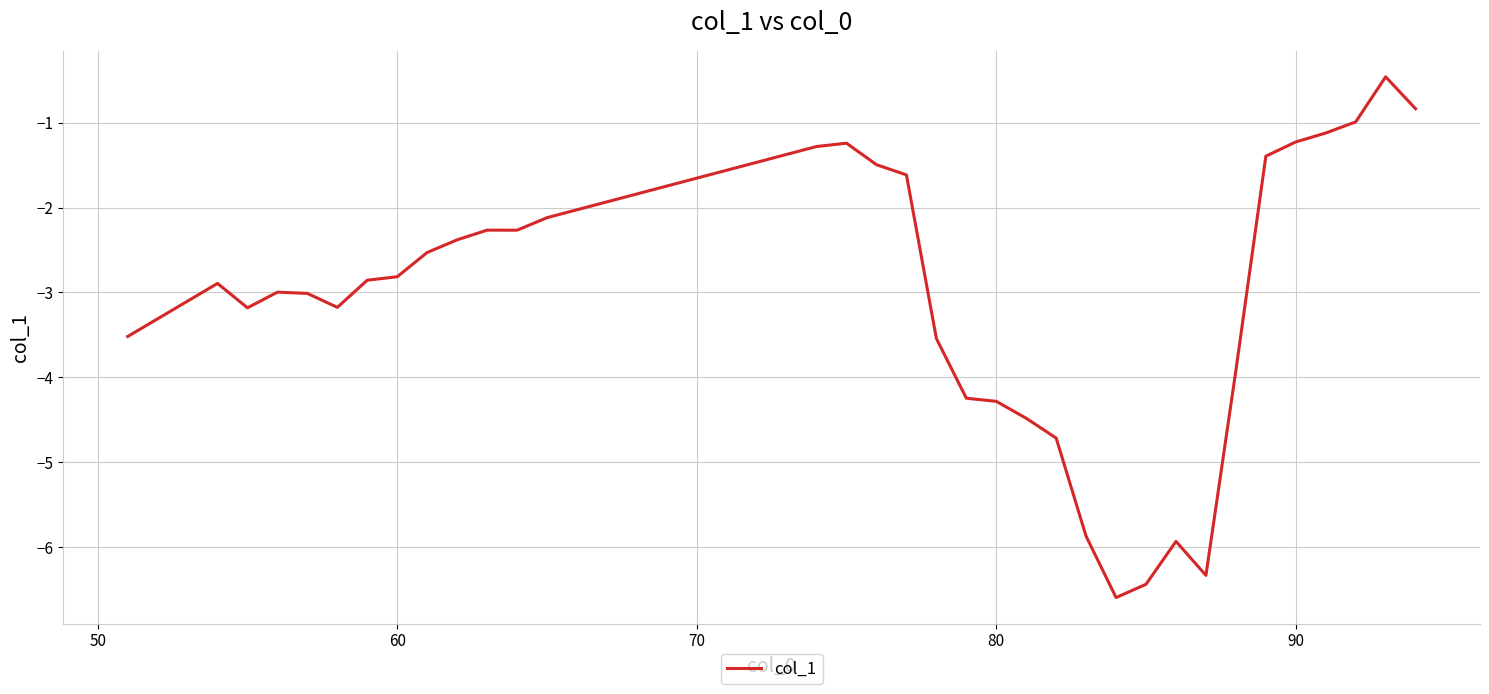

What is the minimum value shown in the chart?

-6.6